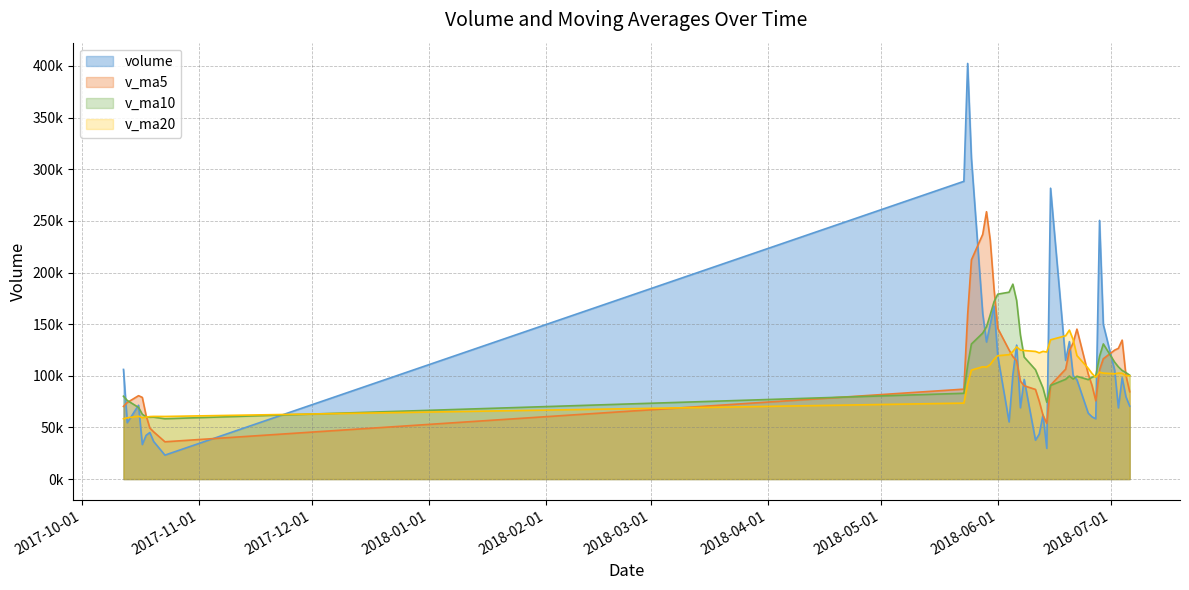

Reading left to right, what are all the values shown in this chart?

volume: 106147.8	54572.6	71483.8	33431.2	42352.0	45085.0	36420.9	23183.9	288287.5	402427.6	310657.0	160235.4	132732.7	149982.5	167538.4	119076.5	55305.6	101074.1	129691.0	69029.2	96499.6	37654.4	43485.9	62189.9	29759.1	281624.1	114896.6	133103.7	100214.7	96108.5	63790.5	60276.7	58322.2	250439.7	149661.2	105497.0	68962.0	98110.9	79725.5	70623.2
v_ma5: 70332.3	74121.1	80737.2	79075.8	61597.5	49384.9	45754.6	36094.6	87065.9	159081.0	212195.4	236958.3	258868.1	231207.0	184229.2	145913.1	124927.1	118595.4	114537.1	94835.3	90319.9	86789.7	75272.0	61771.8	53917.8	90942.7	106391.1	124314.7	131919.6	145189.5	101622.8	90698.8	75742.5	105787.5	116498.1	124839.4	126576.4	134534.2	100391.3	84583.7
v_ma10: 80224.8	76117.5	69358.2	62739.6	60280.7	59858.6	59937.8	58415.9	83070.8	110339.2	130790.1	141356.4	147481.3	159136.5	171655.1	179054.2	180942.7	188731.7	172872.1	139532.2	118116.5	105858.4	96933.7	88154.5	74376.5	90631.3	96590.4	99793.4	96845.7	99553.7	96282.8	98545.0	100028.6	118853.6	130843.8	113231.1	108637.6	105138.4	103089.4	100540.9
v_ma20: 58423.9	59322.5	60881.6	59358.2	60015.2	60528.3	60669.7	60625.3	73539.5	92305.7	105507.5	108737.0	108419.8	110938.0	115967.9	119456.4	120440.3	123573.8	127971.4	124935.7	124453.3	123607.4	122207.5	123645.5	123015.8	134842.8	138766.6	144262.5	134858.9	119542.9	107199.6	102201.7	98481.2	103504.0	102610.2	101931.2	102614.0	102465.9	99967.6	100047.3